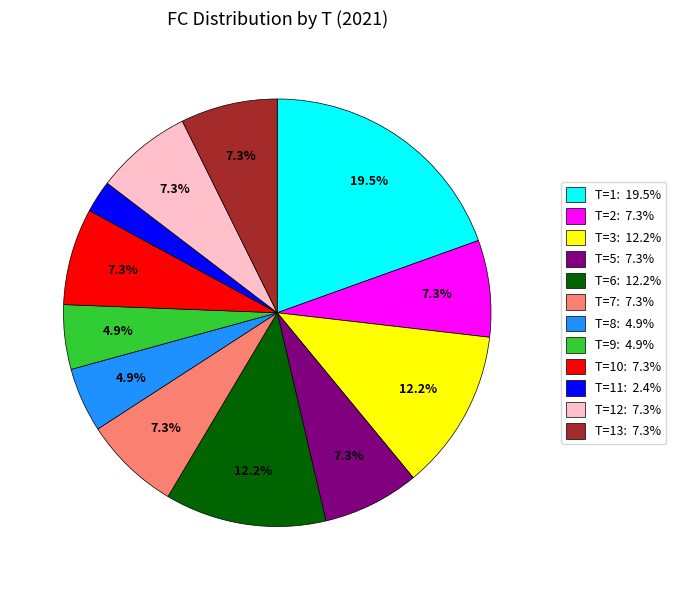

Which has a higher value, T=9: 4.9% or T=3: 12.2%?

T=3: 12.2%